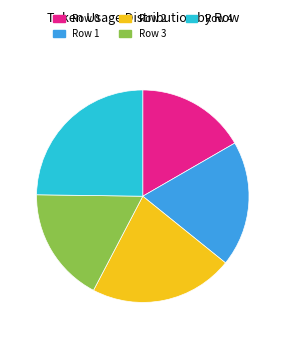

What is the largest slice in the pie chart?

Row 4